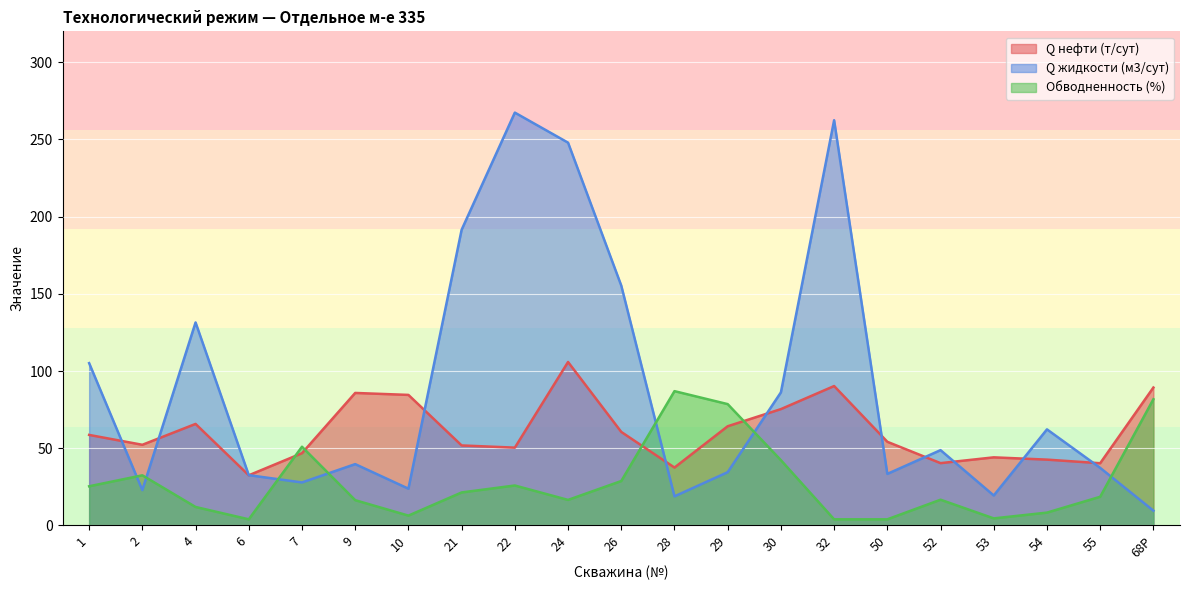

Which series ends up on top after the final intersection of Обводненность (%) and Q жидкости (м3/сут)?

Обводненность (%)